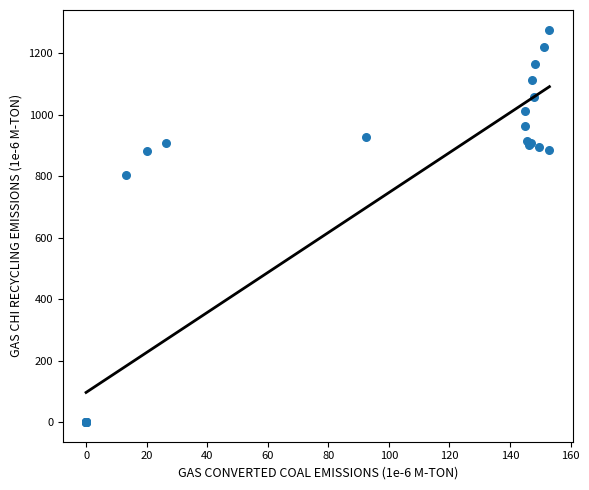

What Y value in the scatter plot is closest to 638?

803.4